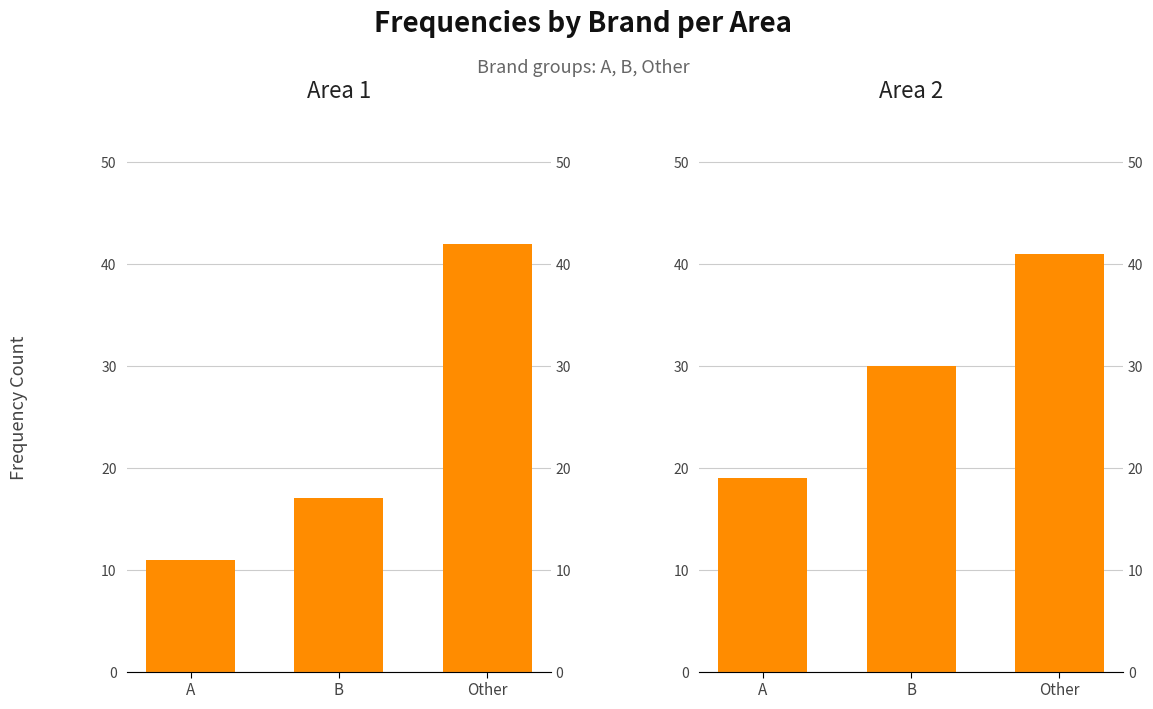

Which series has the widest spread of values?

Area 1